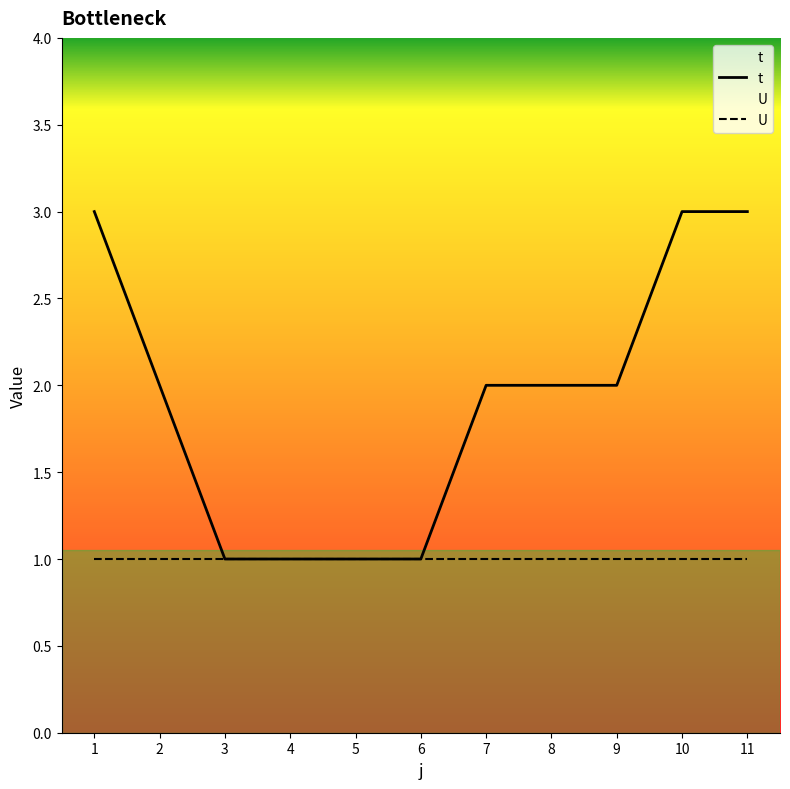

What is the sum of the U values at 3 and 4?

2